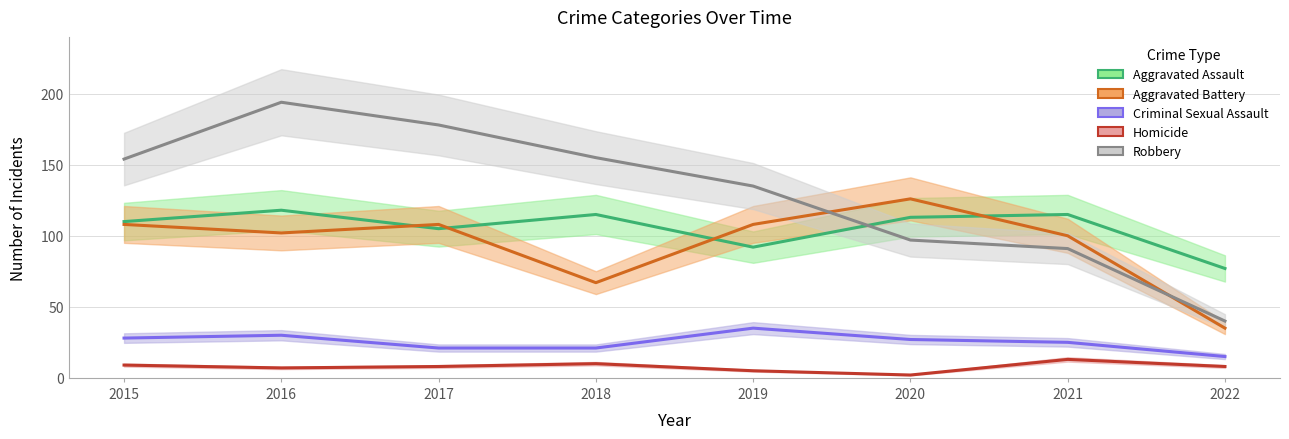

List the labels in order of Robbery value, smallest first.

2022, 2021, 2020, 2019, 2015, 2018, 2017, 2016